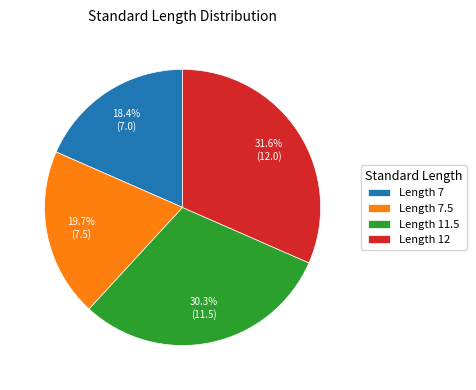

What is the largest slice in the pie chart?

Length 12